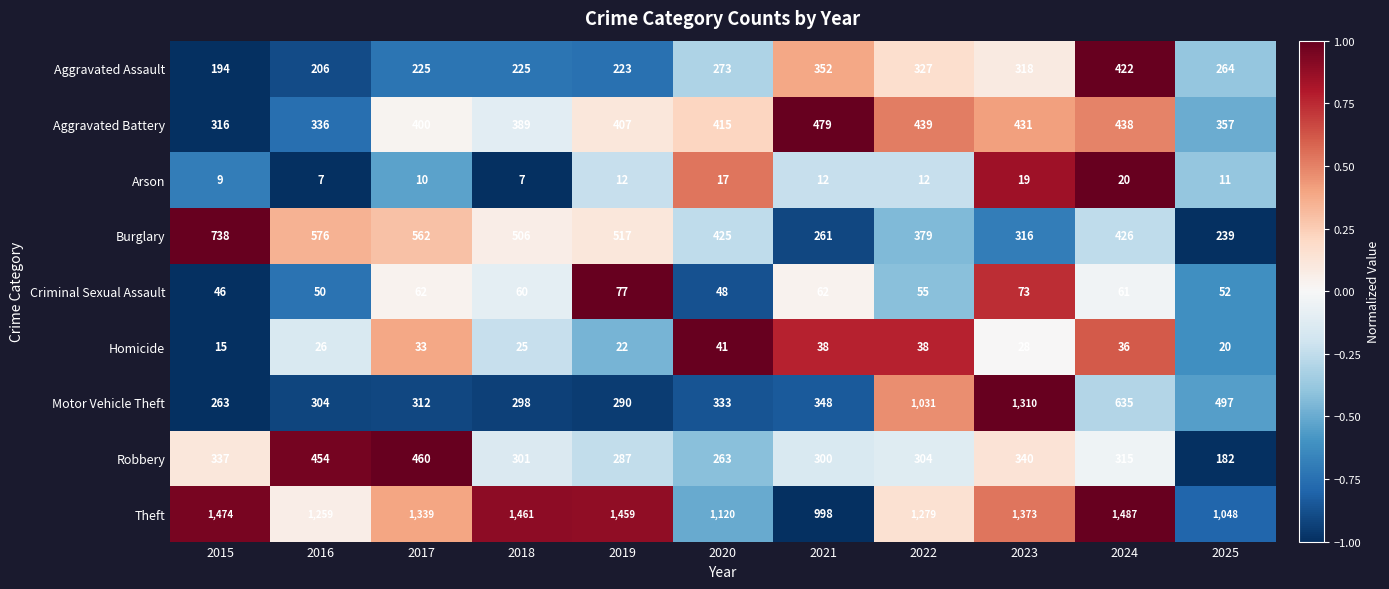

At which label does Homicide reach its minimum?

2015